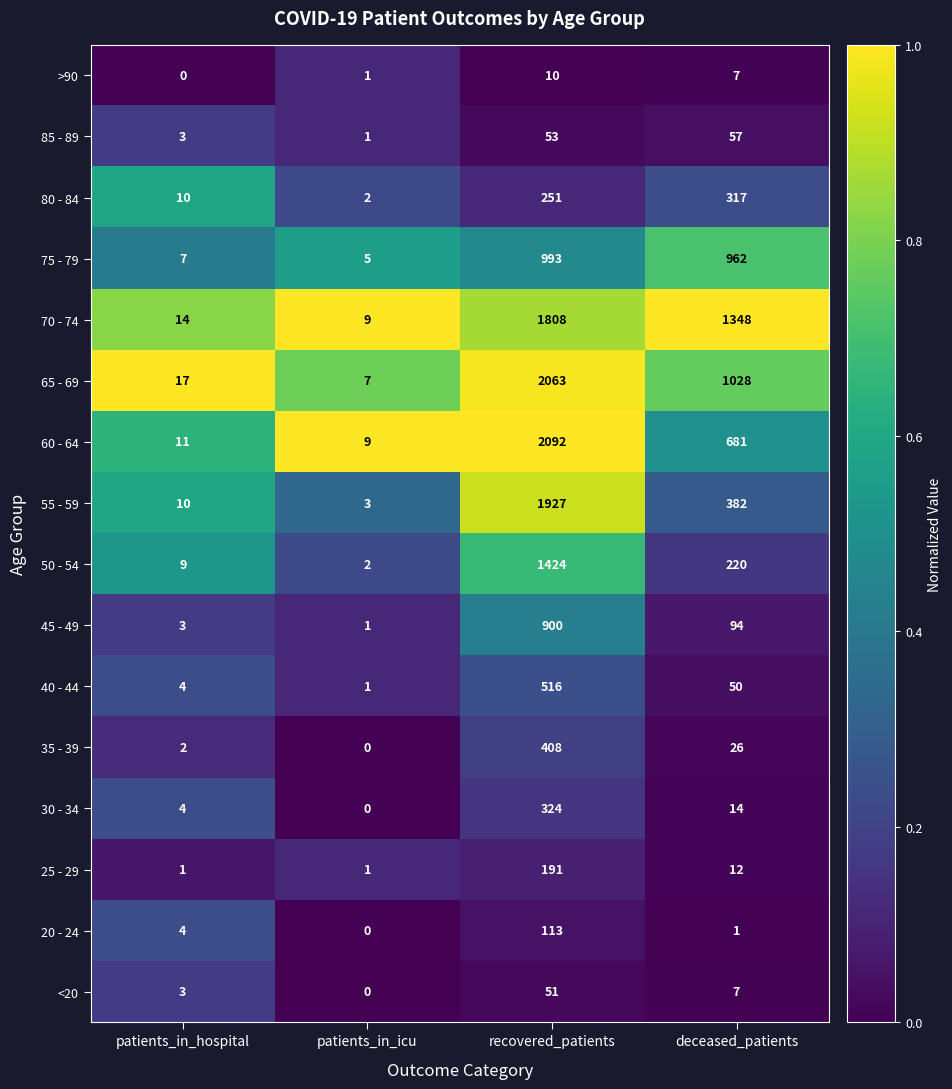

Which series has the widest spread of values?

60 - 64